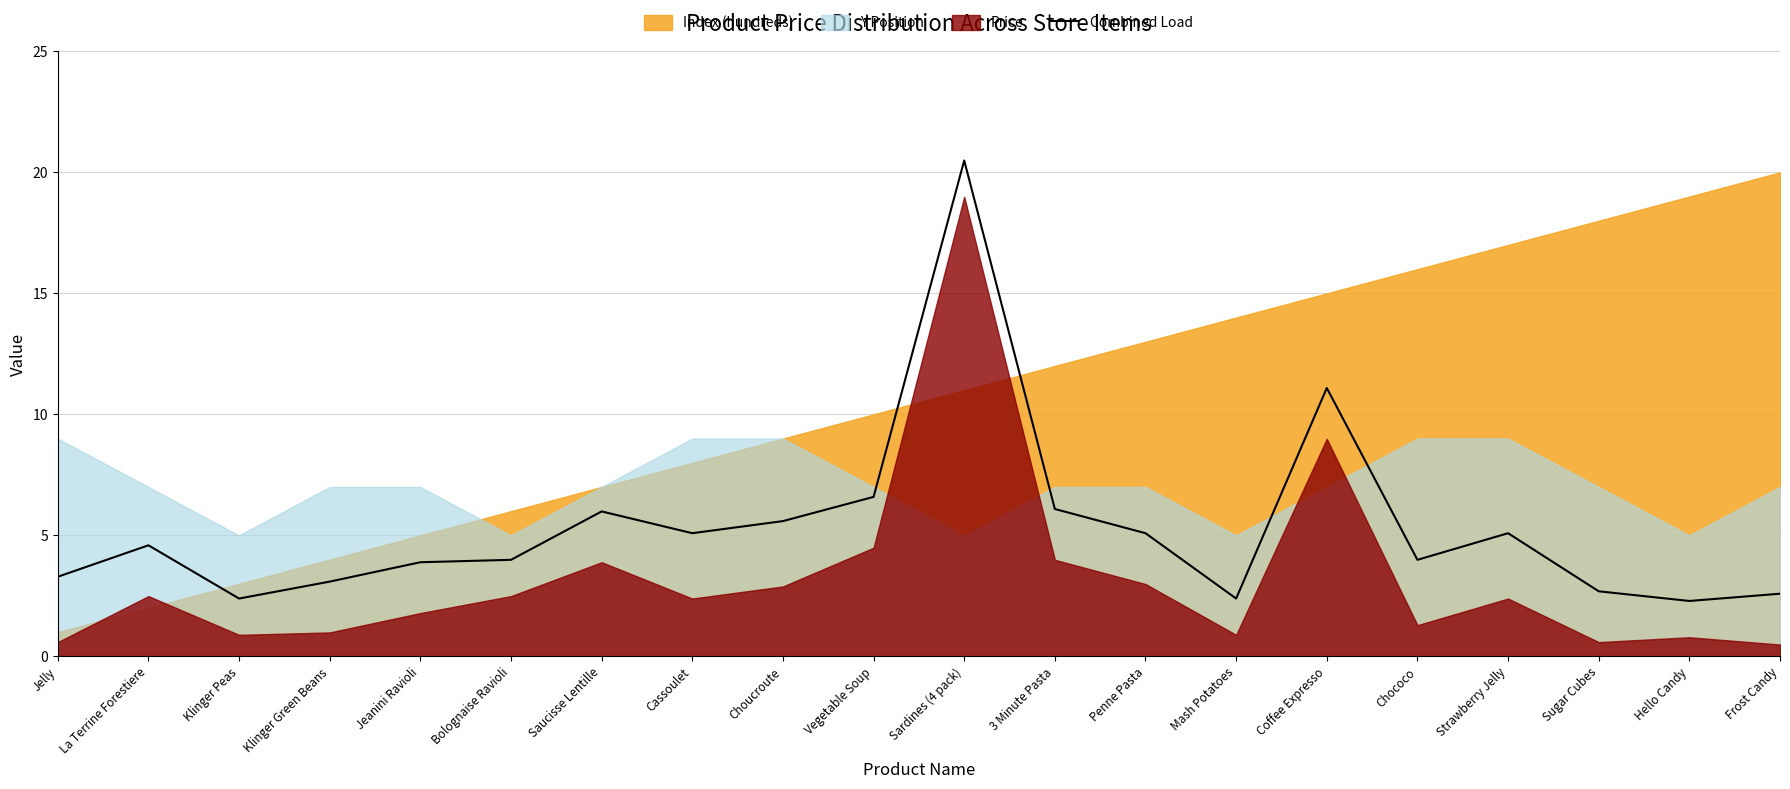

At which label is the value closest to 11?

Coffee Expresso